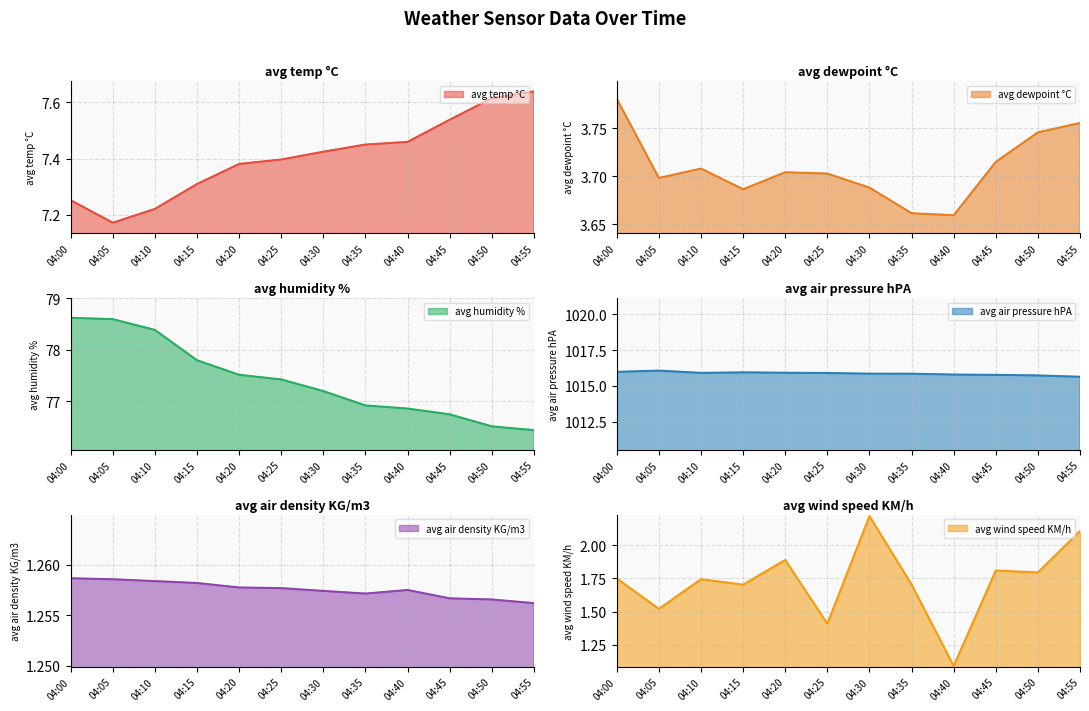

At which category is the sum across all series the highest?

04:00